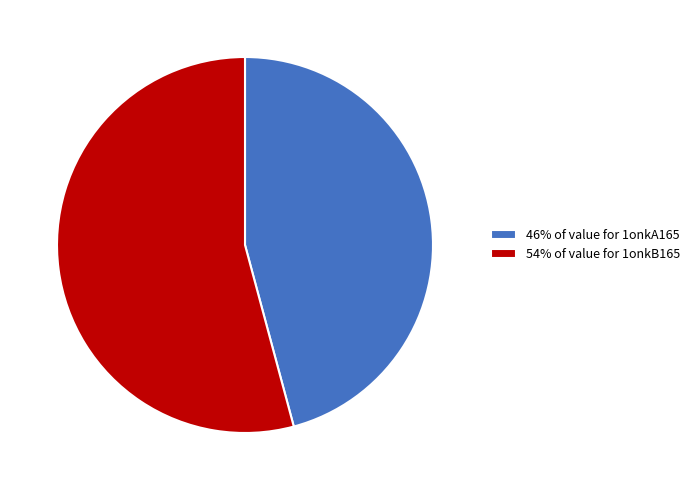

True or false: 46% of value for 1onkA165 accounts for 59% of the total.

False